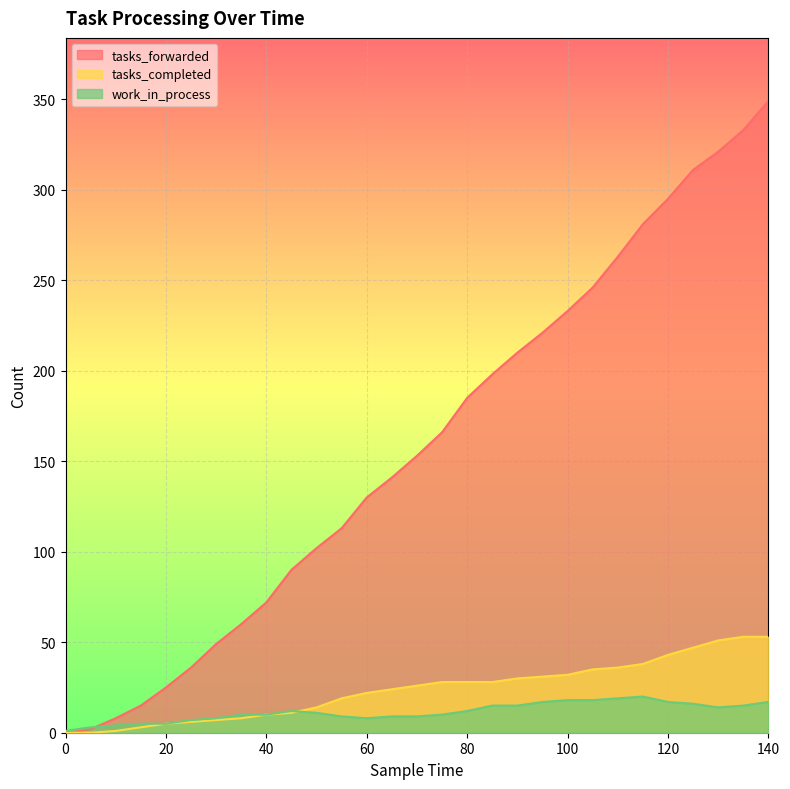

How many times do tasks_forwarded and work_in_process cross each other?

1